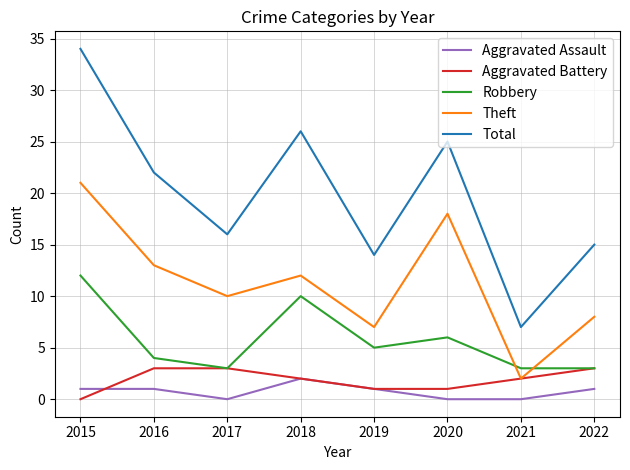

True or false: Robbery has a value of 4 at 2016.

True